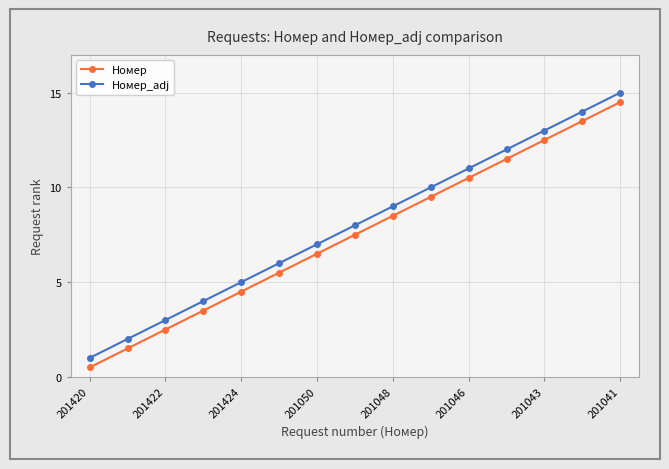

What is the value of the Номер point at the 15th from the left?

14.5